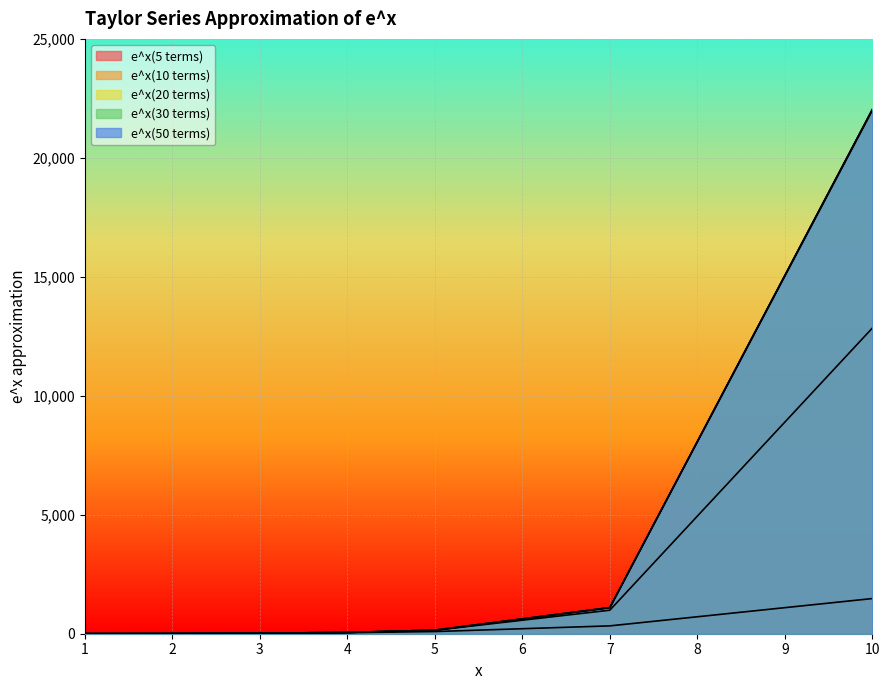

Which series has the widest spread of values?

e^x(30 terms)